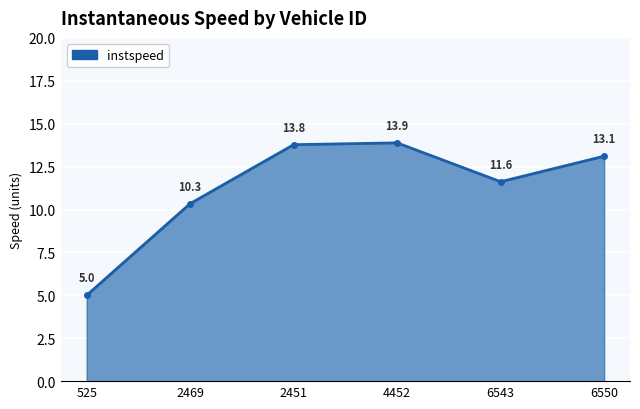

What is the sum of the values at 6550 and 2451?

26.9